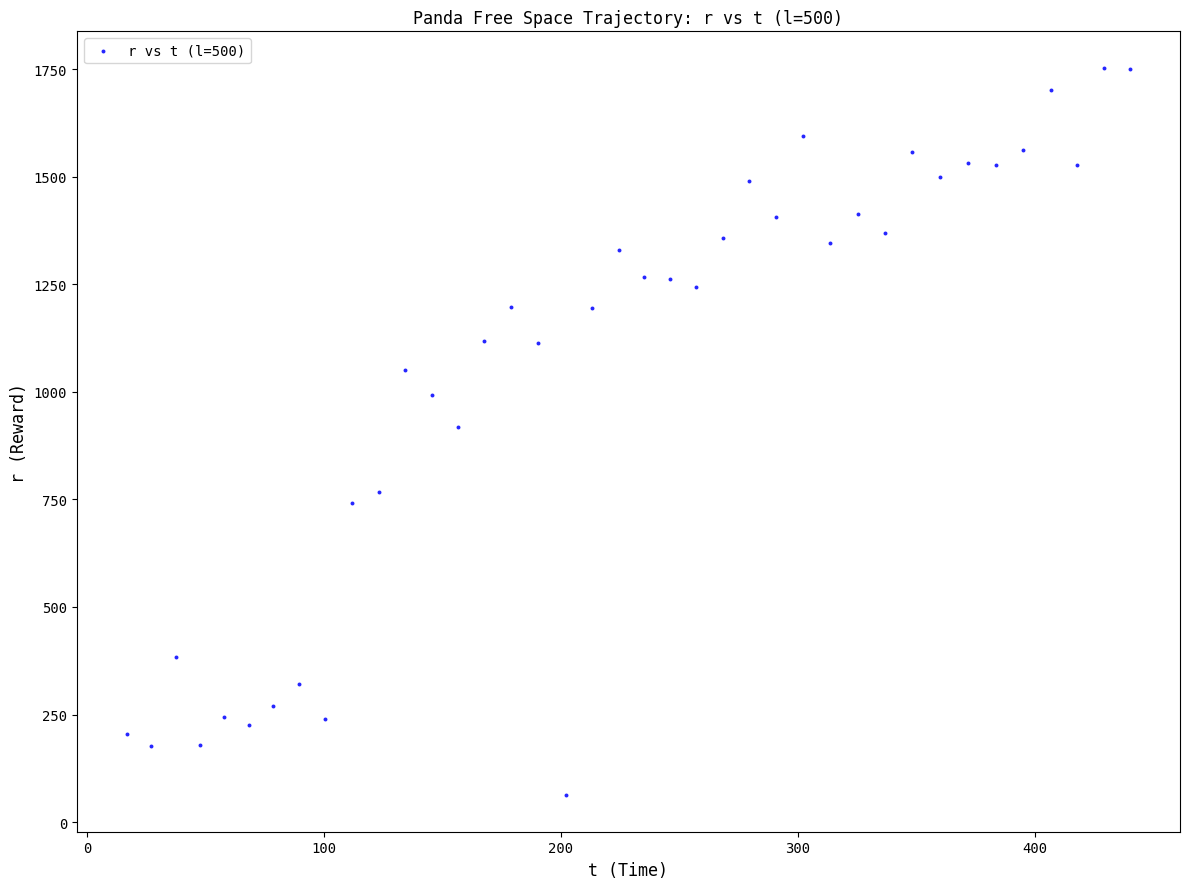

What is the range of Y values (max minus min)?

1691.7